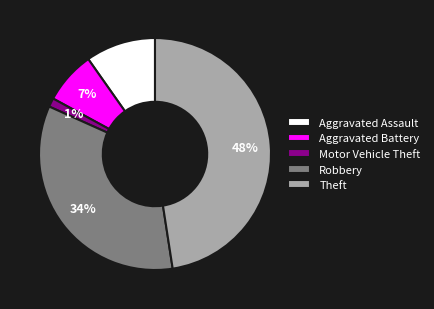

Is the sum of Aggravated Battery and Theft greater than half?

Yes